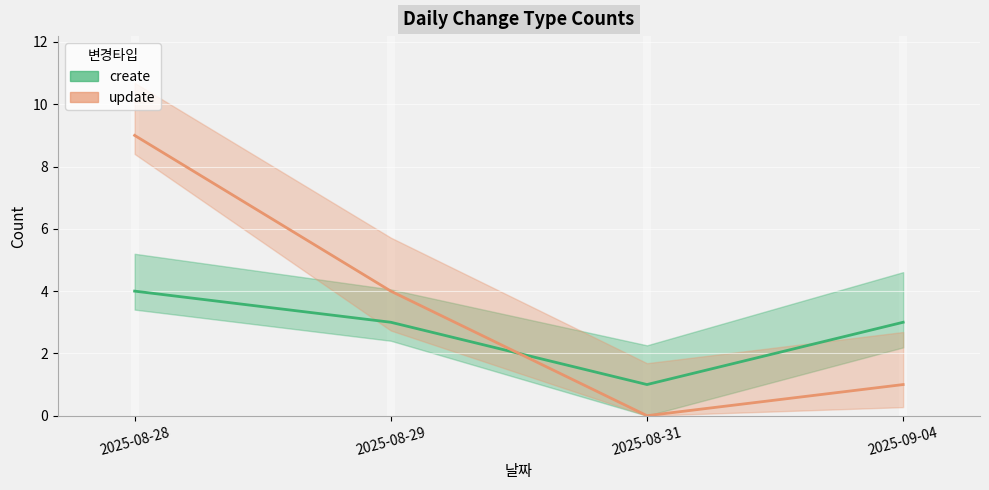

What is the maximum value shown in the chart?

9